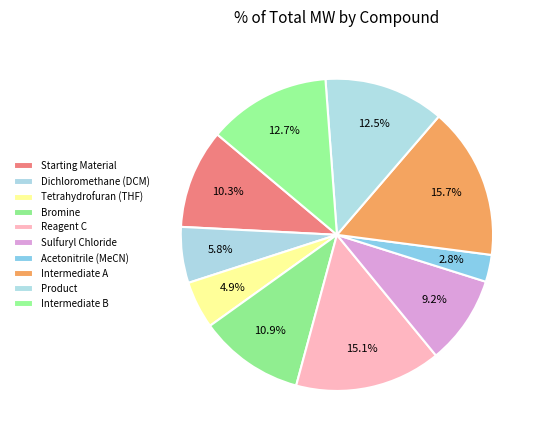

Count the number of slices in the pie.

10